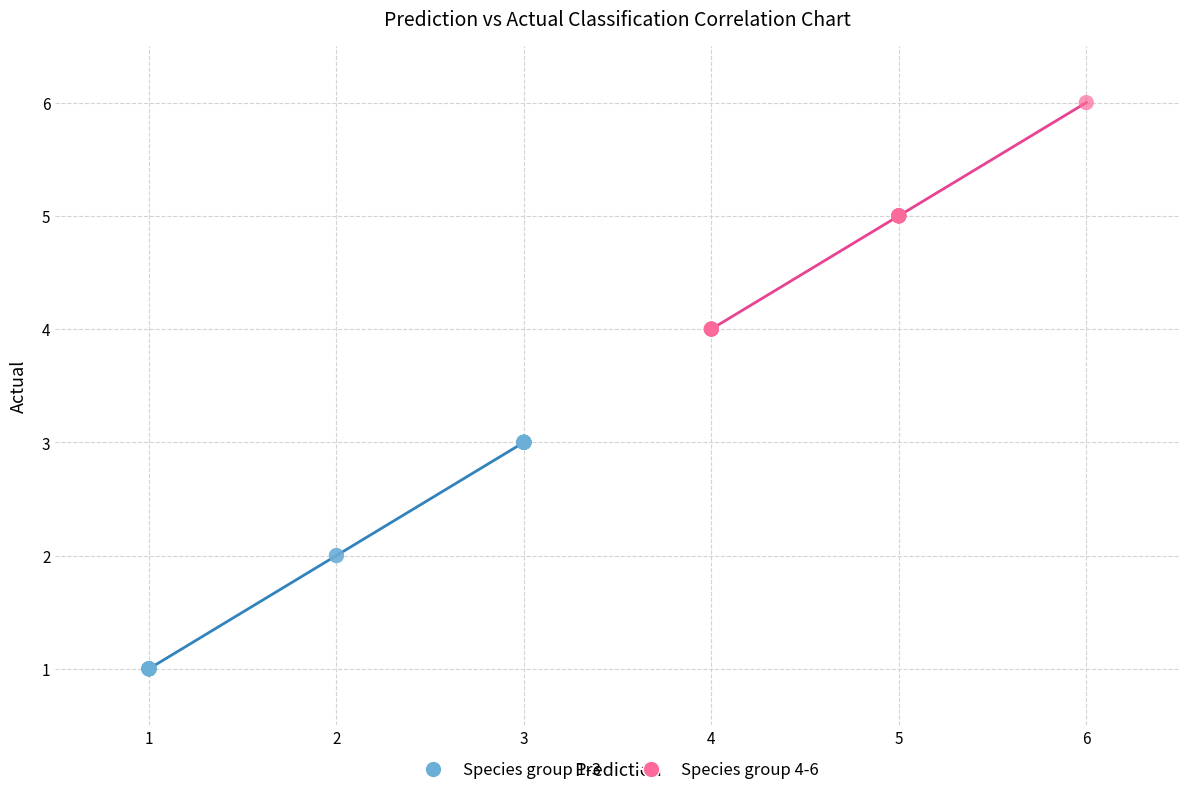

Which series reaches the maximum Y coordinate?

Species group 4-6